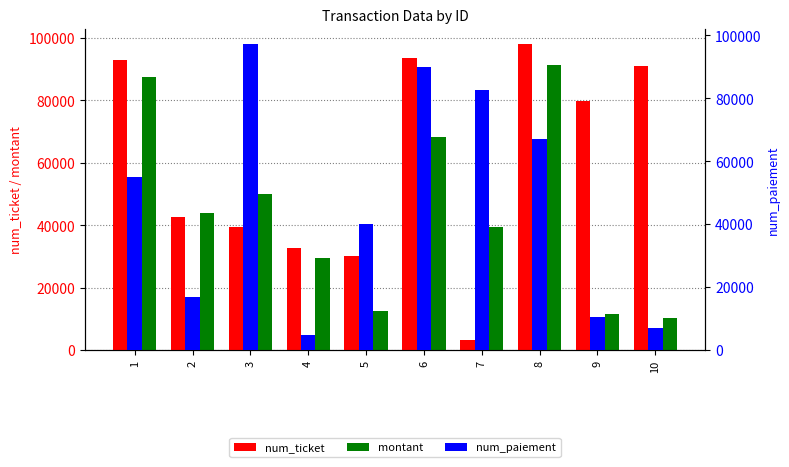

Rank the series by their average value, from highest to lowest.

num_ticket, num_paiement, montant